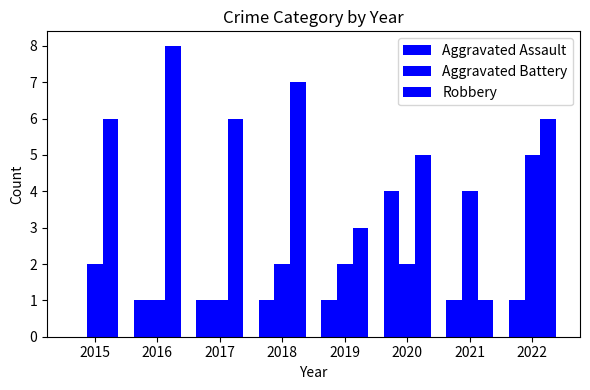

How many distinct data groups are displayed?

3